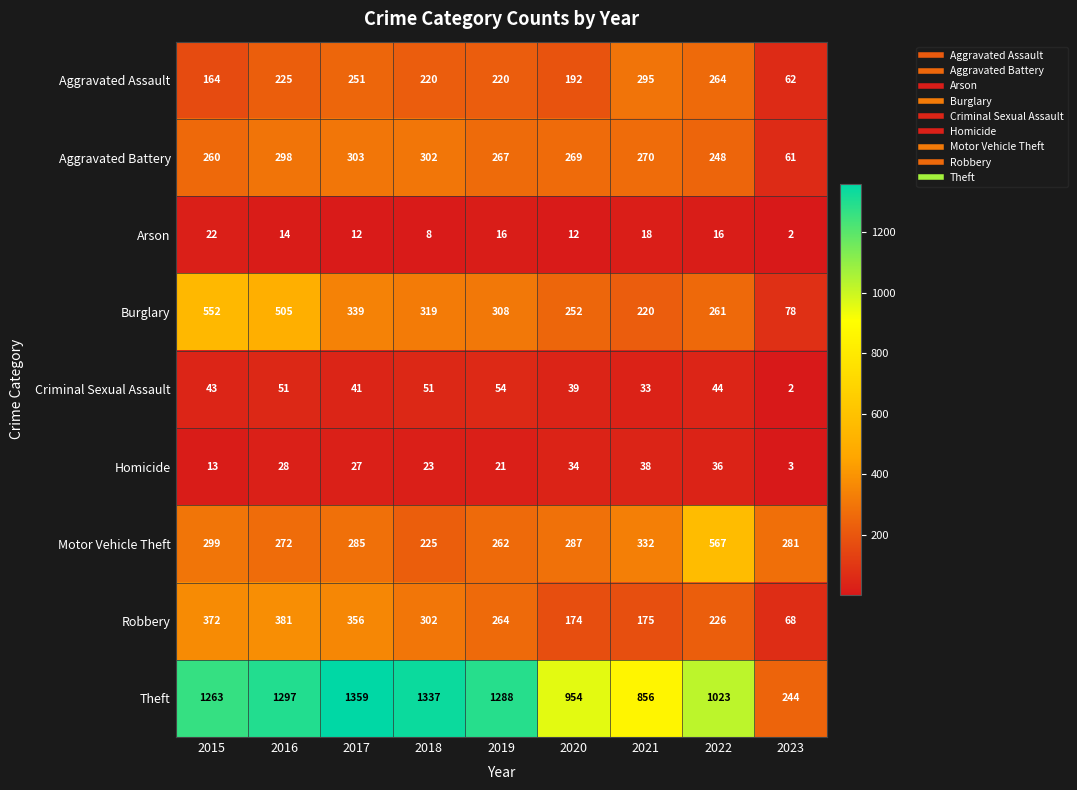

What is the difference between the highest and lowest values at 2017?

1347